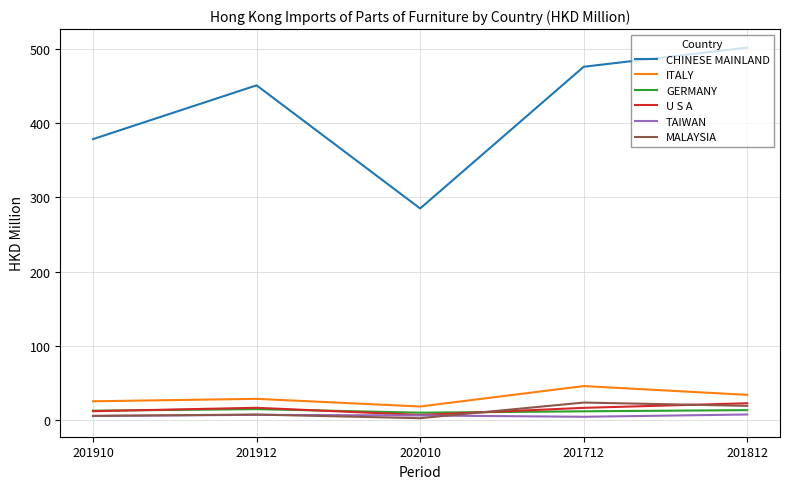

Where is the first local maximum for GERMANY?

201912